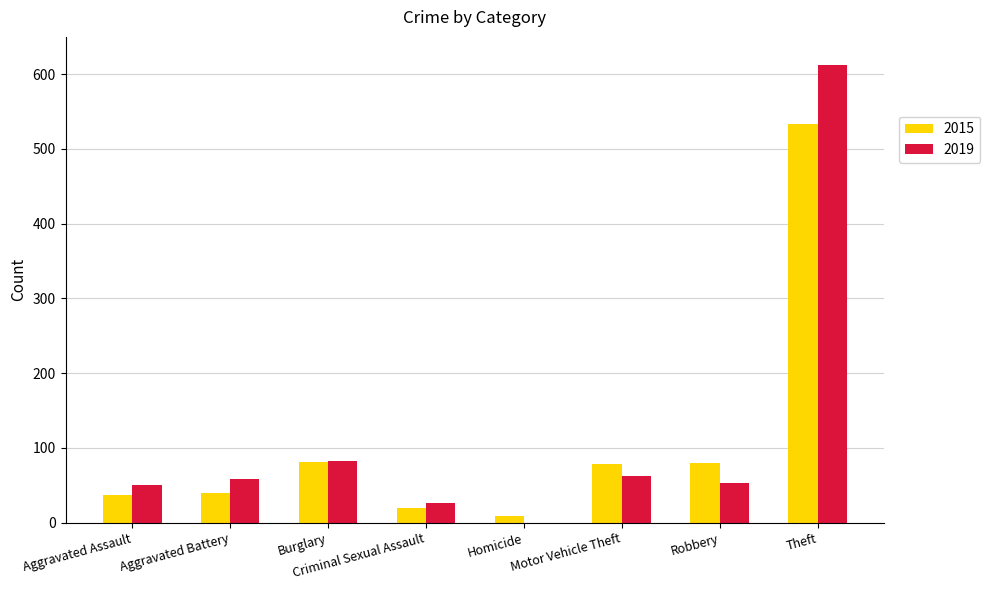

Which series has the widest spread of values?

2019